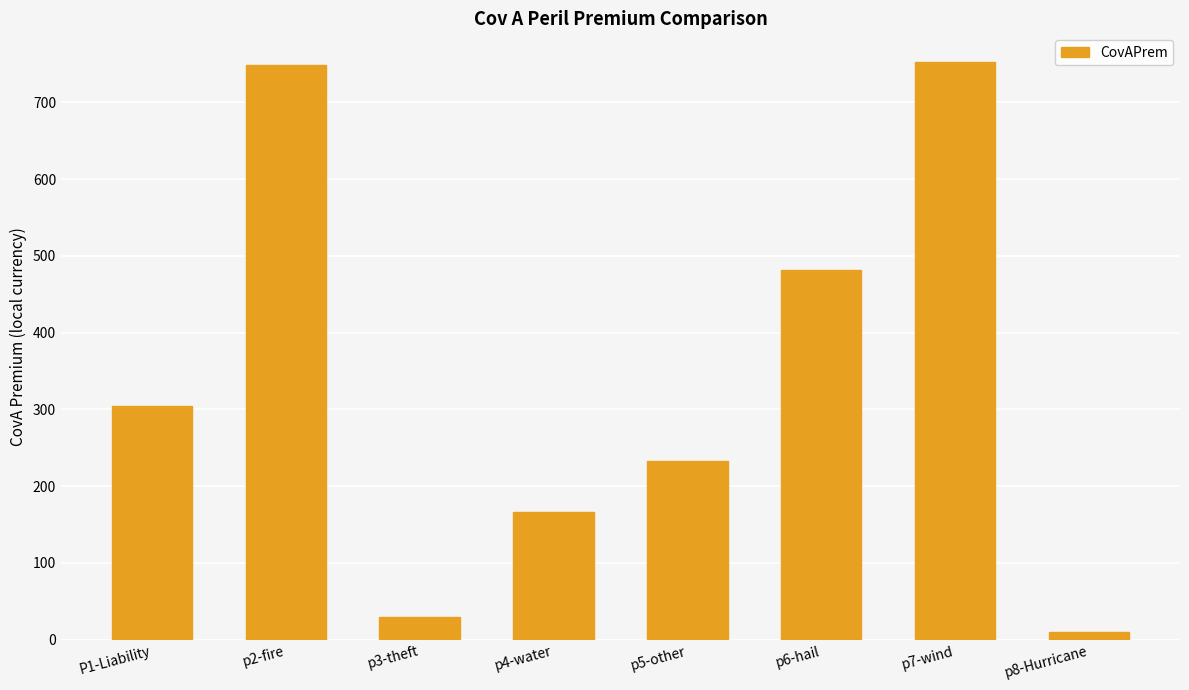

The value at p2-fire is 748.6. True or false?

True